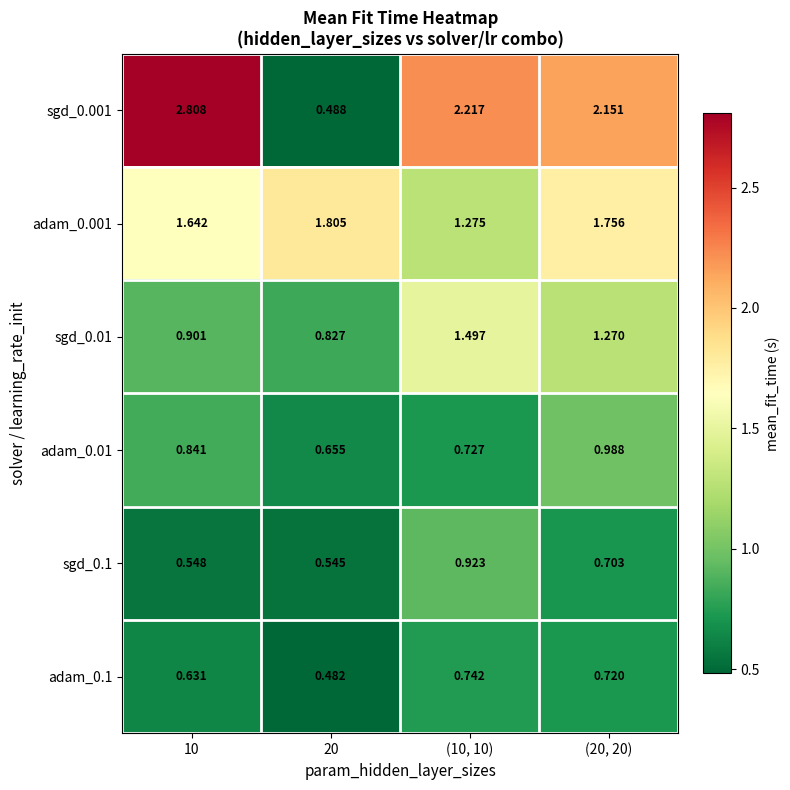

How many values in the sgd_0.01 series are below 1?

2